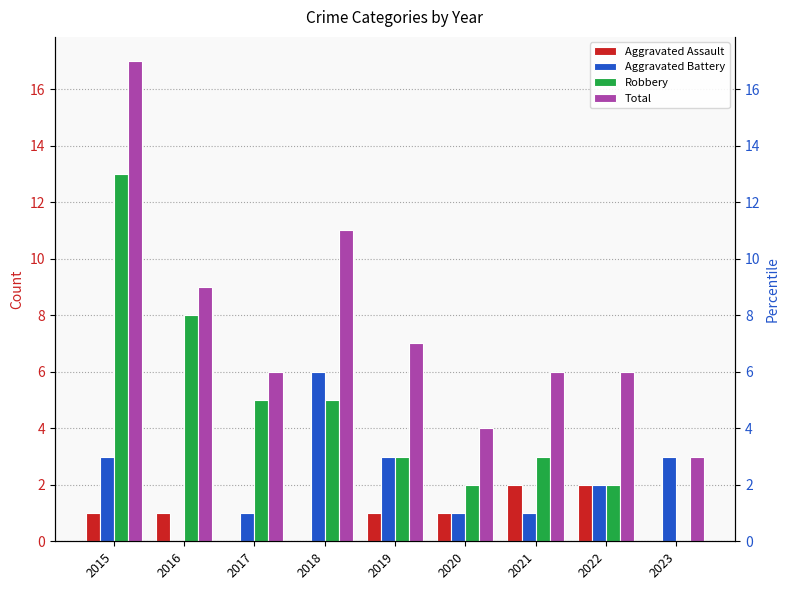

Reading left to right, extract all data points from this chart.

Aggravated Assault: 1	1	0	0	1	1	2	2	0
Aggravated Battery: 3	0	1	6	3	1	1	2	3
Robbery: 13	8	5	5	3	2	3	2	0
Total: 17	9	6	11	7	4	6	6	3